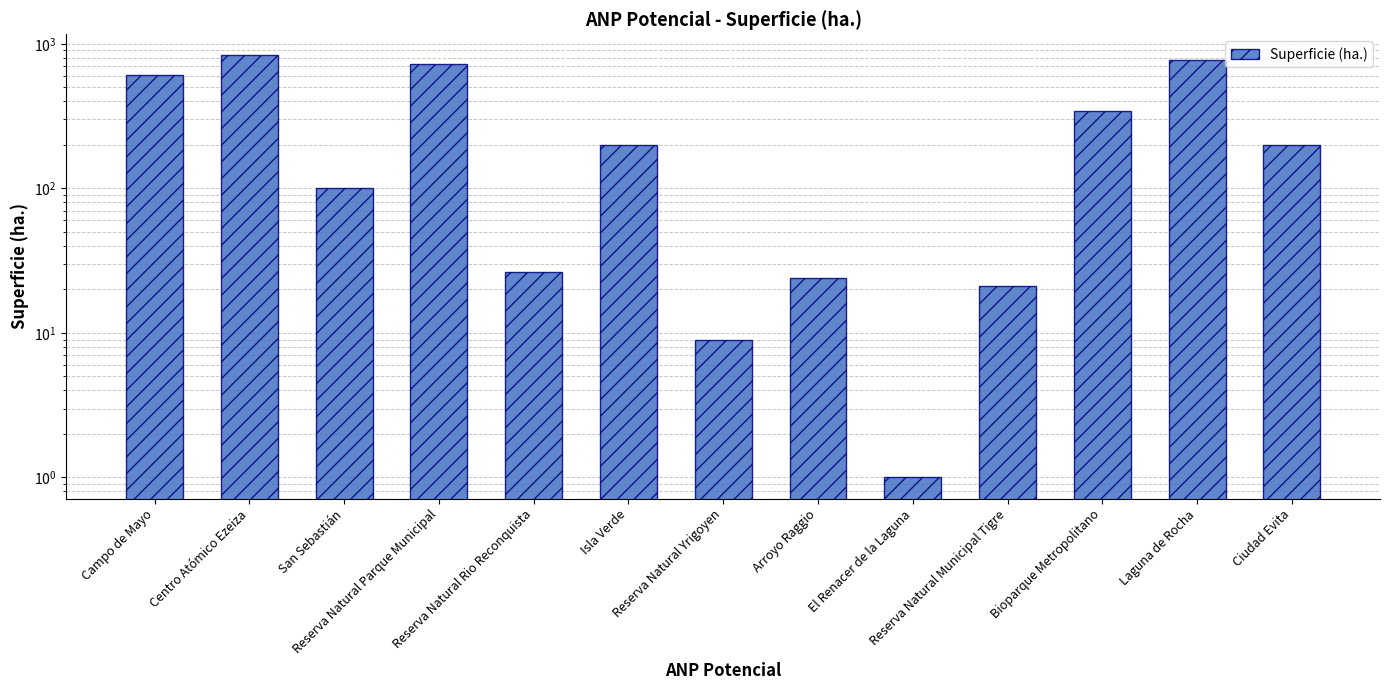

What position from the left is Arroyo Raggio?

8